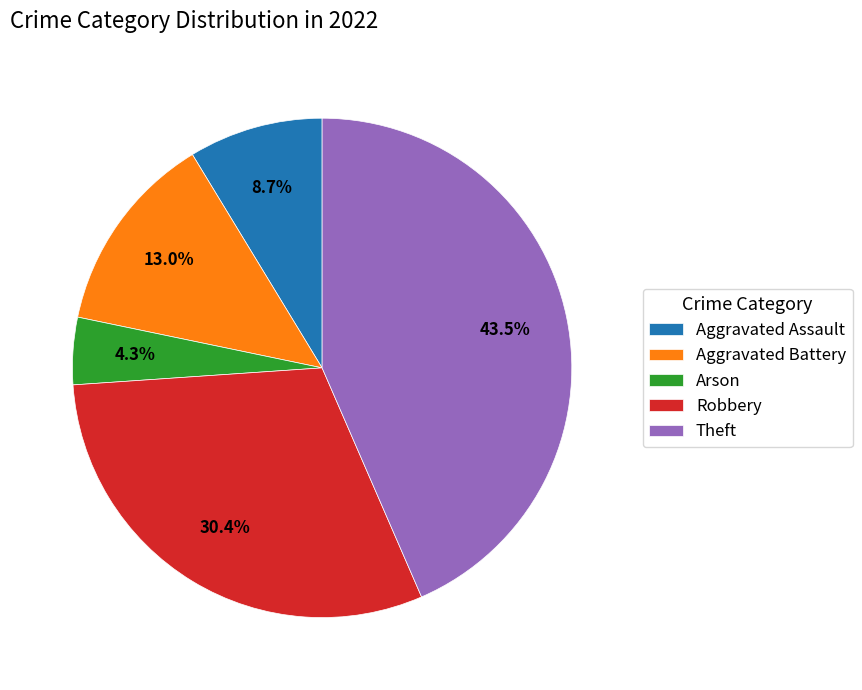

To the nearest percent, what is the average slice percentage?

20%